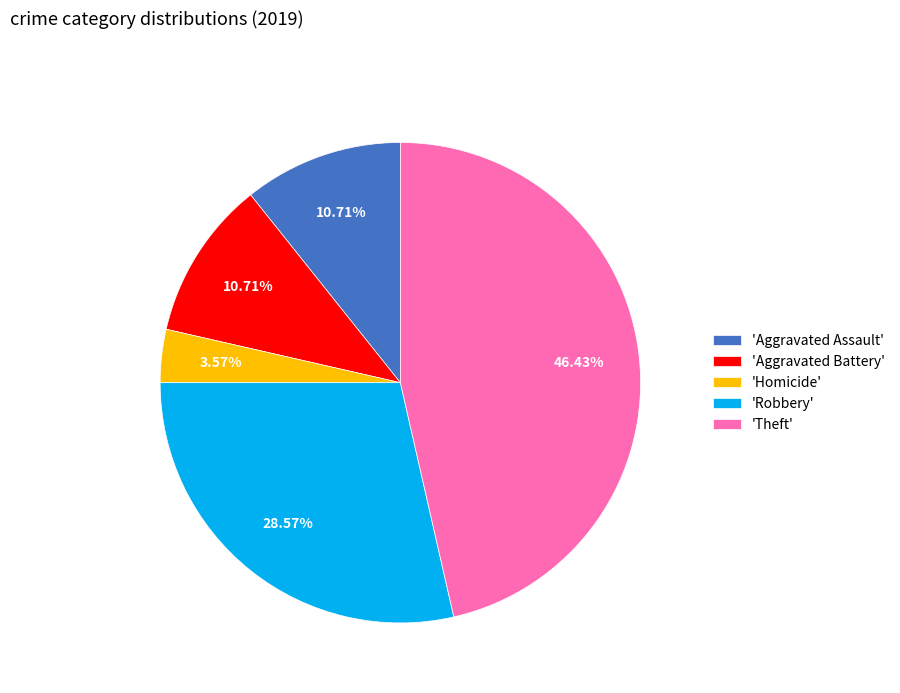

How many segments does this pie chart have?

5